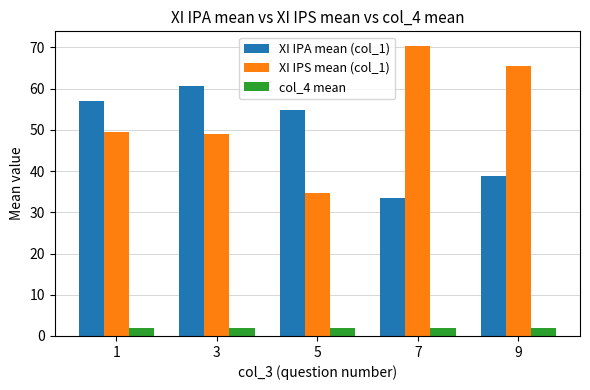

Are the bars grouped side by side (vs. stacked)?

Yes